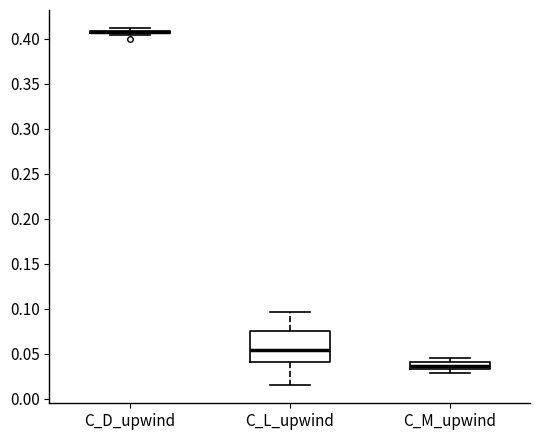

Which box is the tallest, from its lower edge to its upper edge?

C_L_upwind